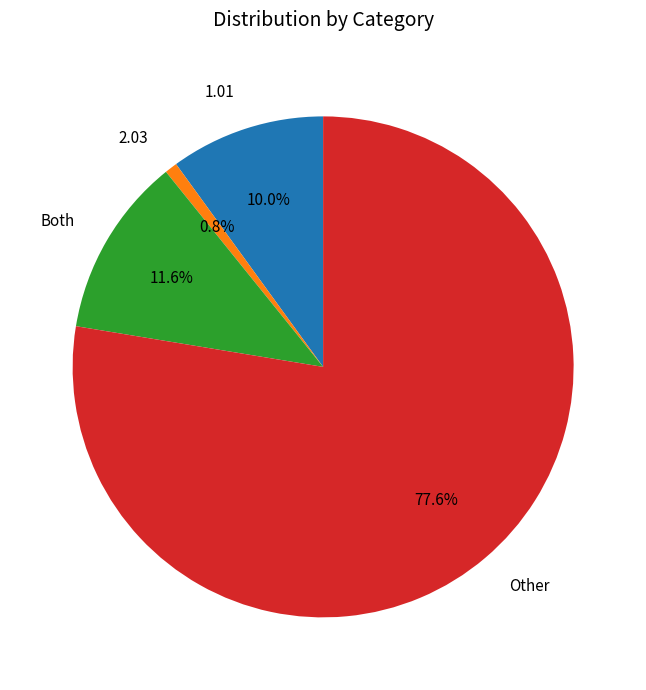

What portion of the pie excludes Other?

22.4%